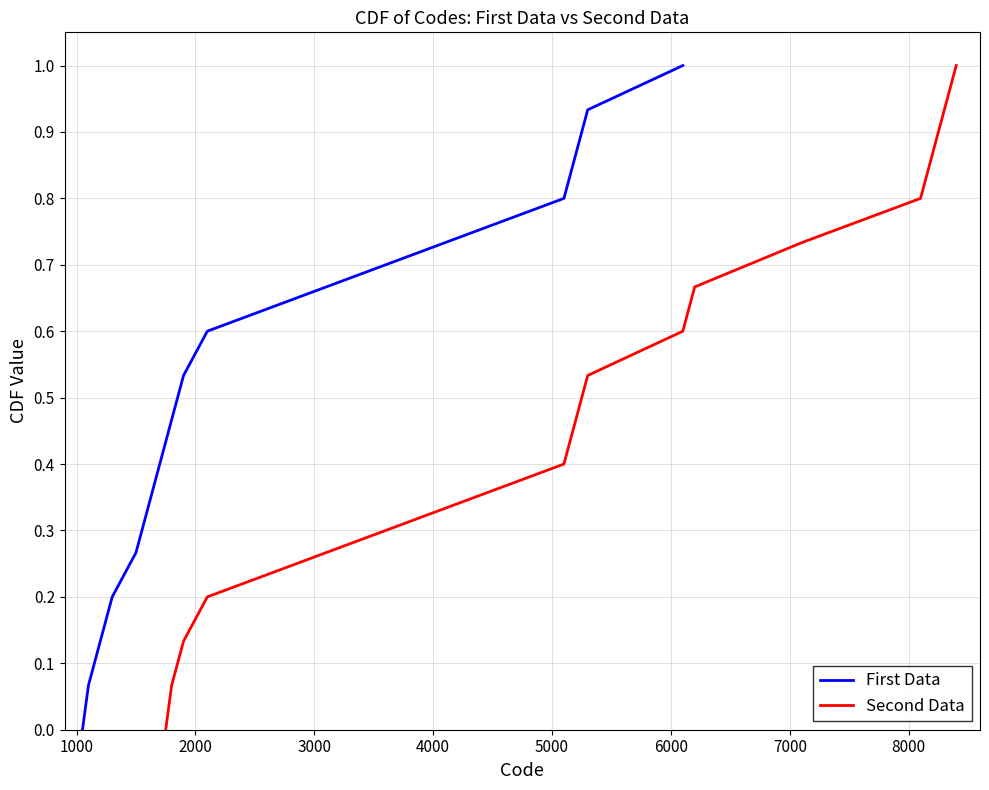

The First Data series shows 0.2 at 8000. True or false?

False